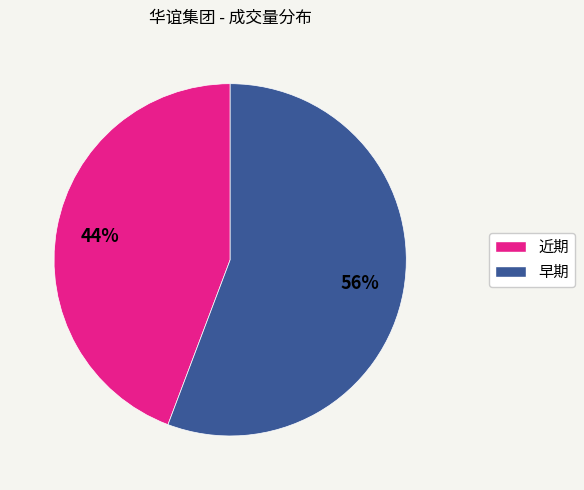

How many segments does this pie chart have?

2